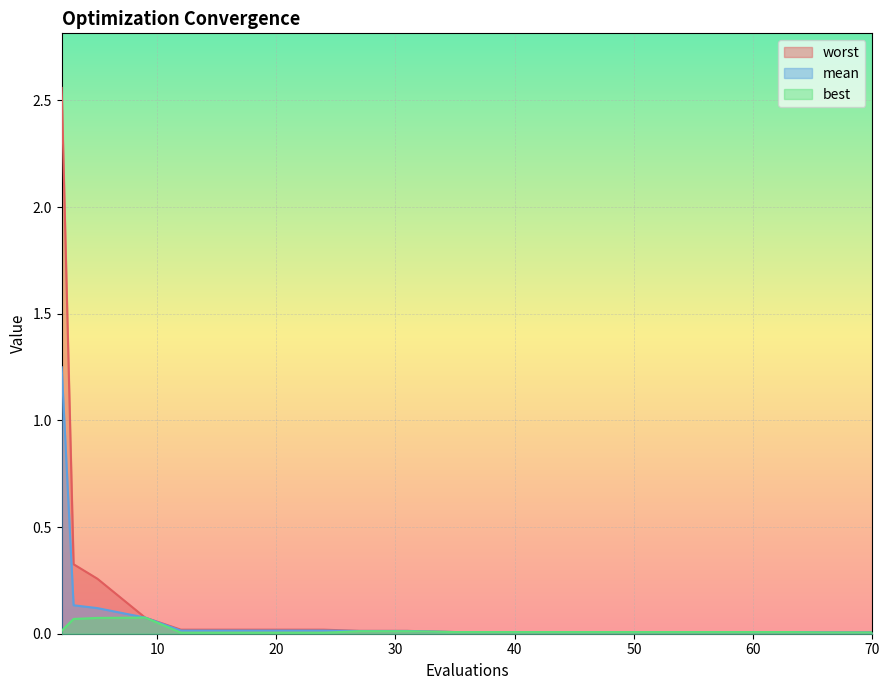

True or false: best and mean intersect in this chart.

False